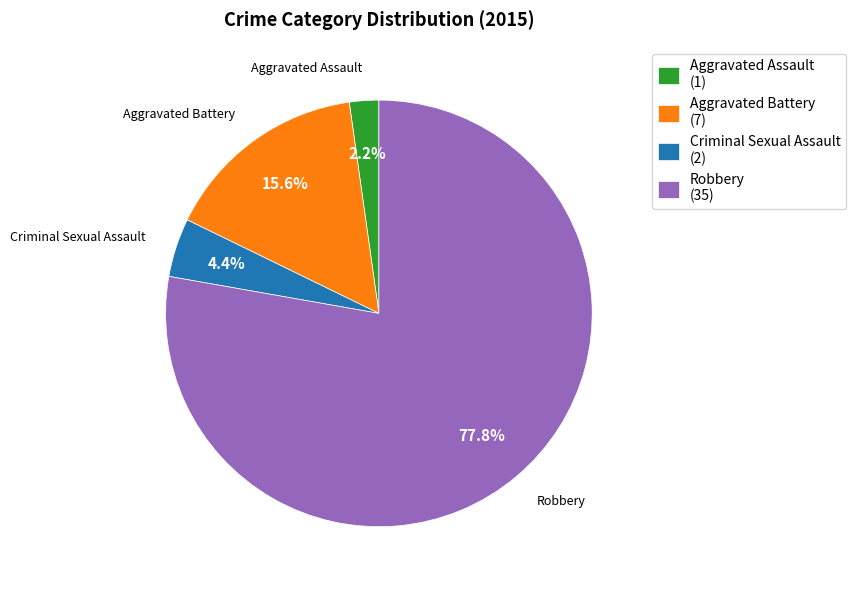

To the nearest percent, what is the average slice percentage?

25%